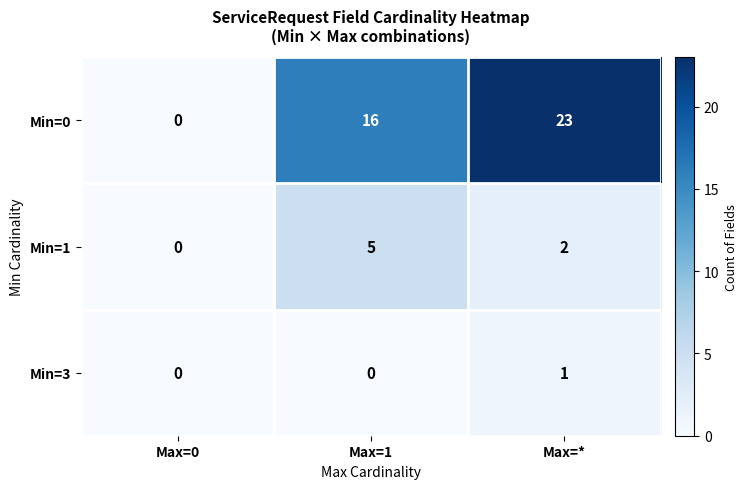

Which series has the largest range (max minus min)?

Min=0